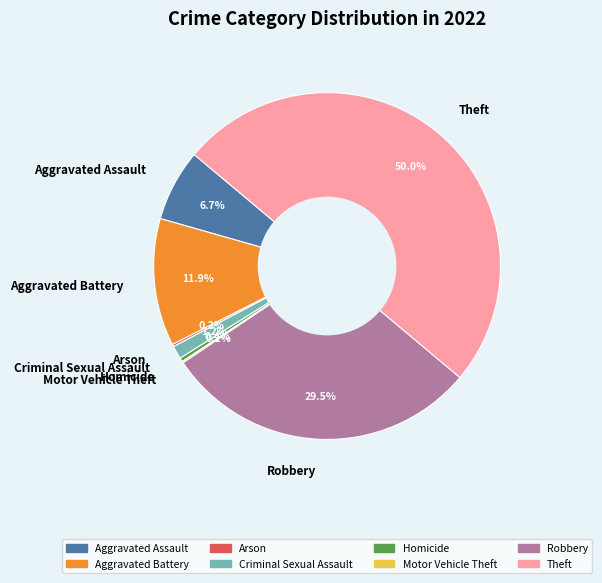

Is Aggravated Assault the majority of the pie?

No